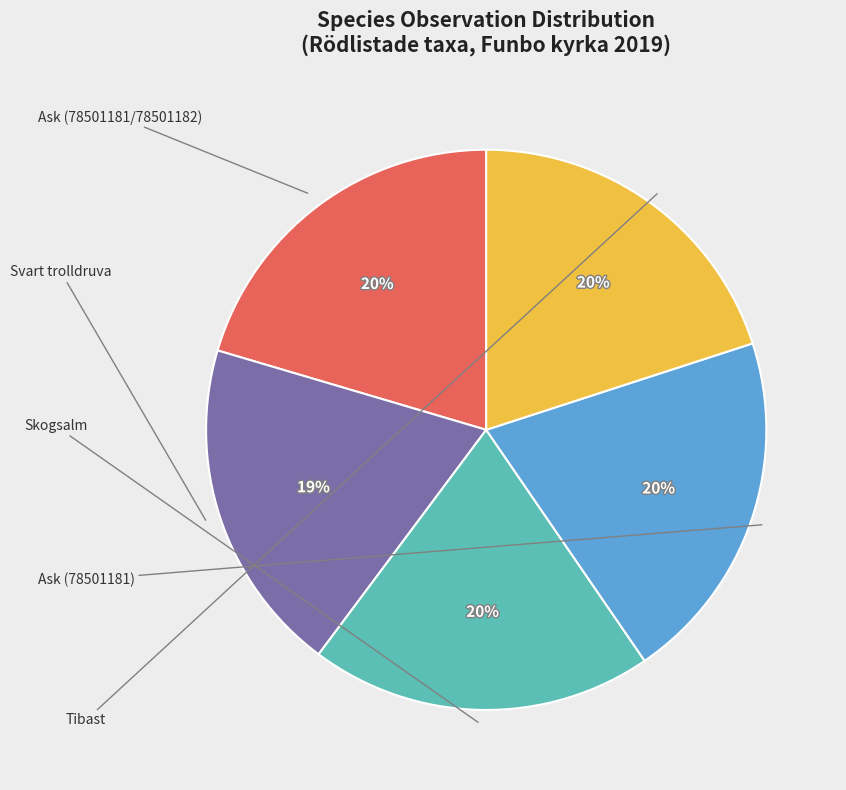

Count the number of slices in the pie.

5